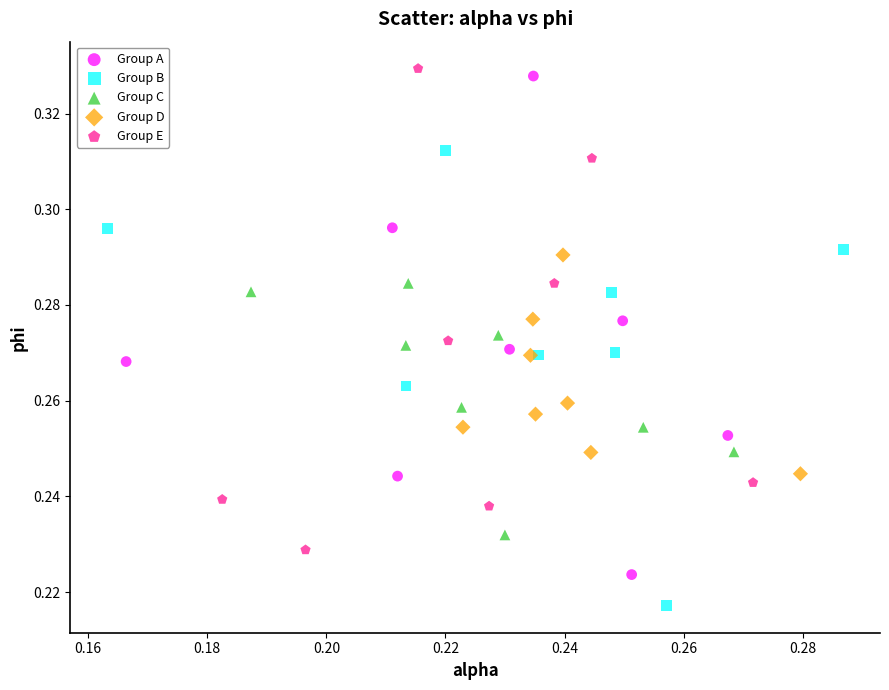

Which series contains the lowest Y value?

Group B